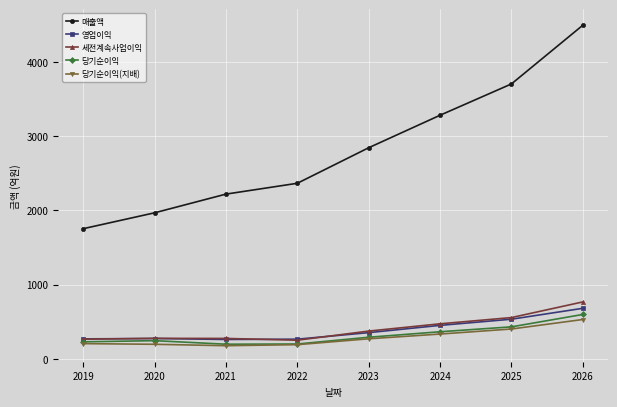

The value of 영업이익 at 2022 is 265. True or false?

True